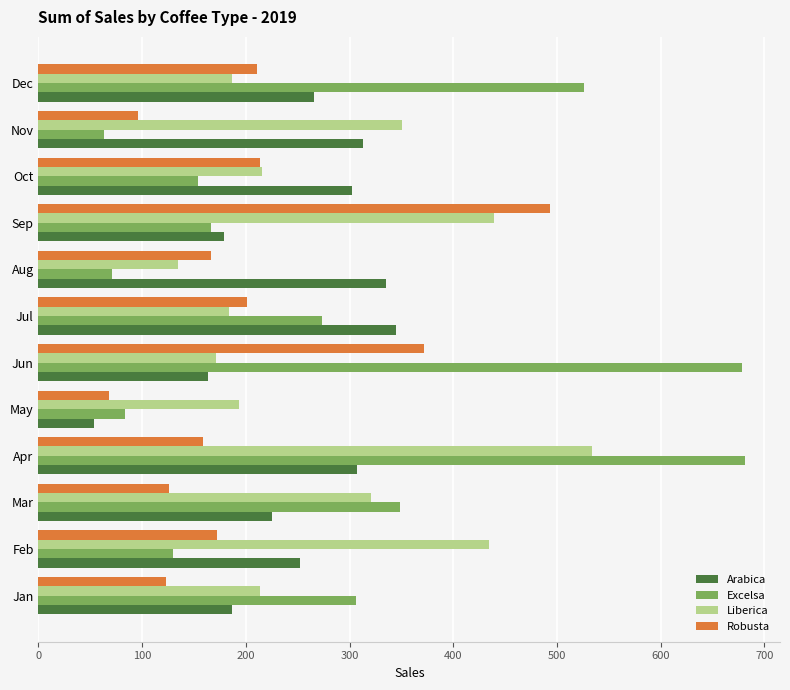

What is the average value of the Liberica series?

281.5